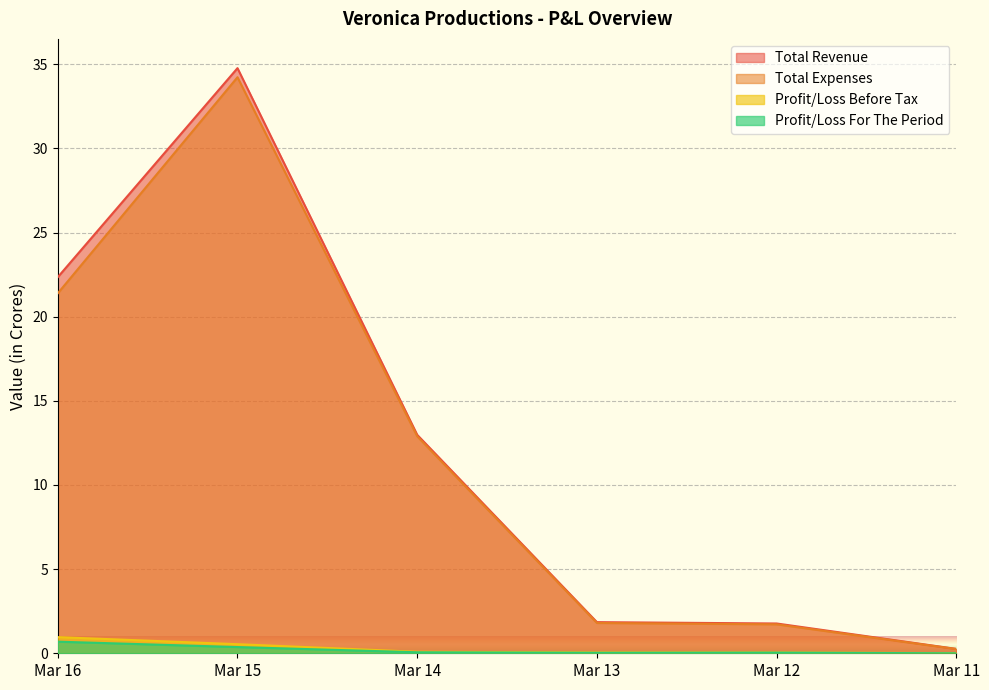

What is the value of the Total Expenses point at the 6th from the left?

0.2